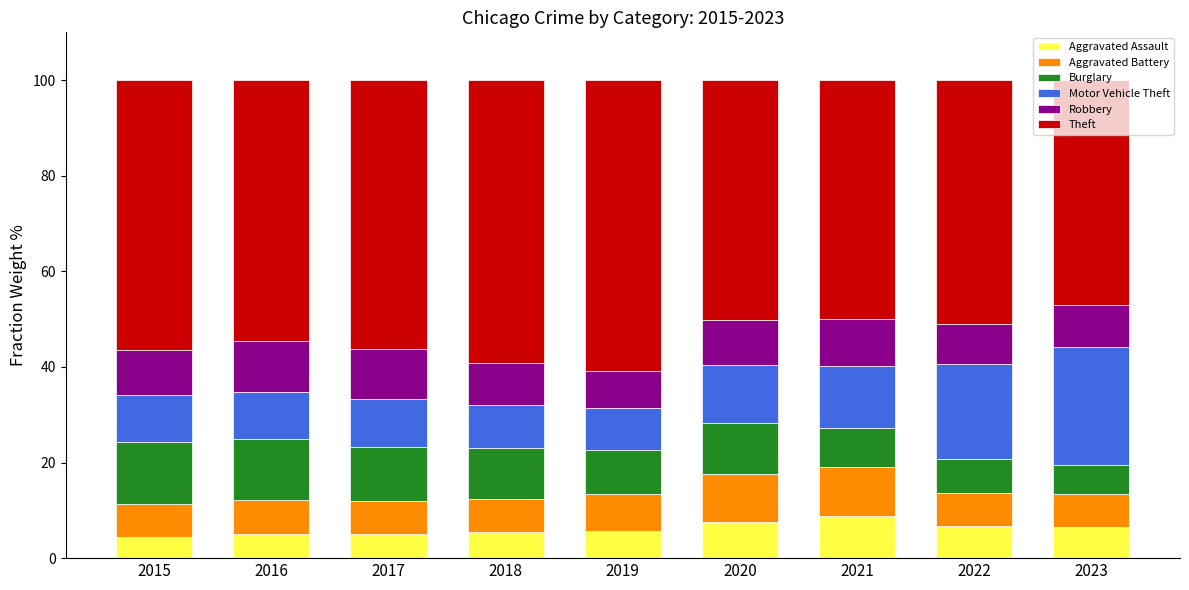

What is the sum of the Aggravated Assault values at 2023 and 2021?

15.3